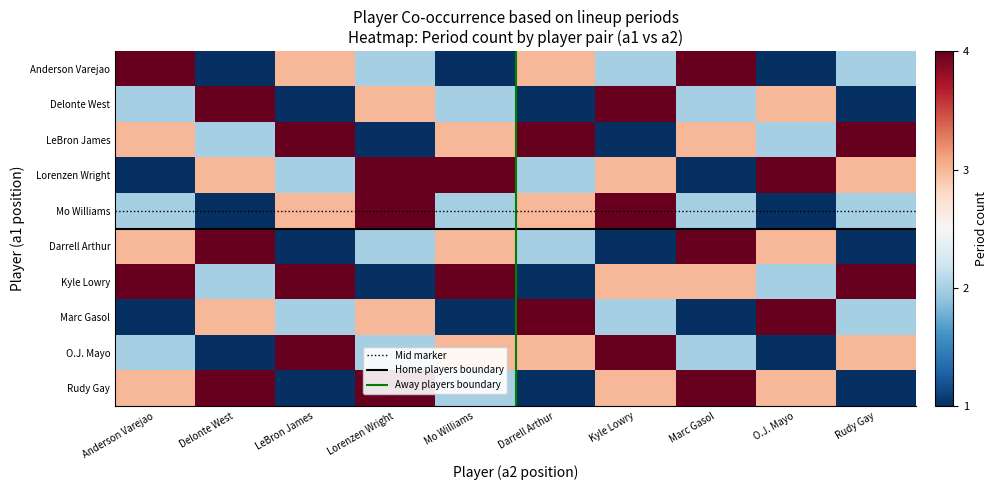

Reading right to left, transcribe all the data shown in this chart.

Anderson Varejao: 2	1	4	2	3	1	2	3	1	4
Delonte West: 1	3	2	4	1	2	3	1	4	2
LeBron James: 4	2	3	1	4	3	1	4	2	3
Lorenzen Wright: 3	4	1	3	2	4	4	2	3	1
Mo Williams: 2	1	2	4	3	2	4	3	1	2
Darrell Arthur: 1	3	4	1	2	3	2	1	4	3
Kyle Lowry: 4	2	3	3	1	4	1	4	2	4
Marc Gasol: 2	4	1	2	4	1	3	2	3	1
O.J. Mayo: 3	1	2	4	3	3	2	4	1	2
Rudy Gay: 1	3	4	3	1	2	4	1	4	3